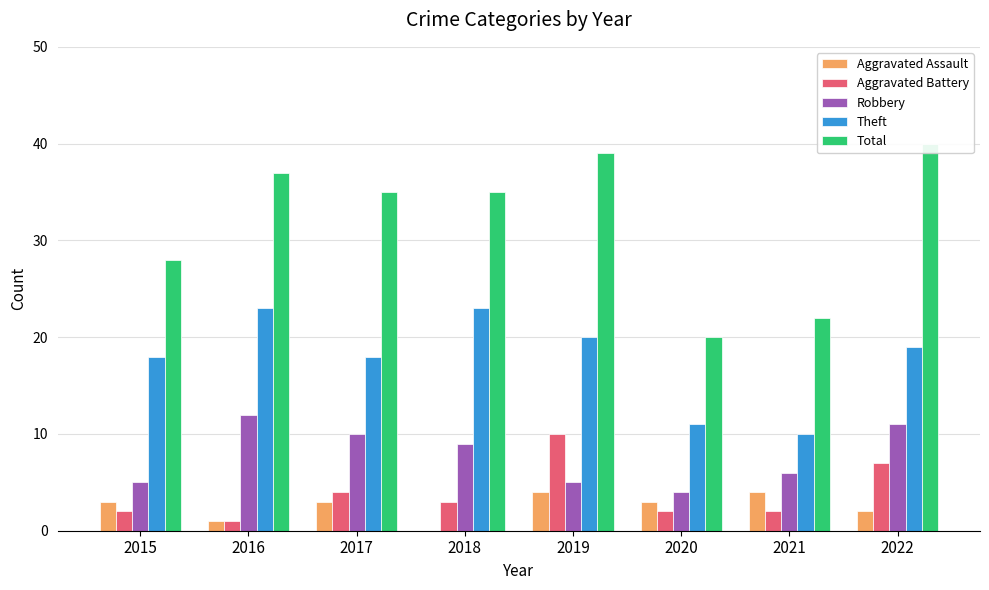

List the labels in order of Aggravated Assault value, largest first.

2019, 2021, 2015, 2017, 2020, 2022, 2016, 2018